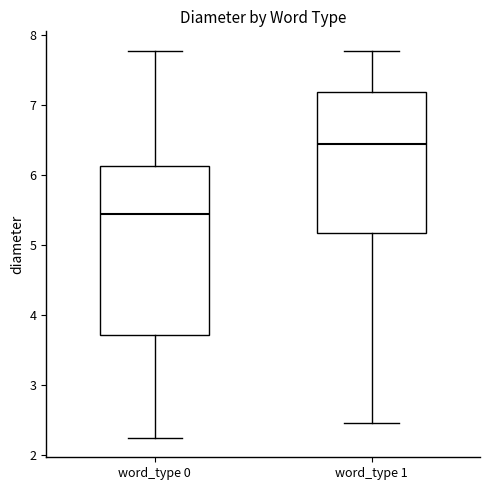

Where does the median line of the box for word_type 1 sit on the y-axis? The values are not printed on the chart, so give them approximately, as read against the axis.

6.4